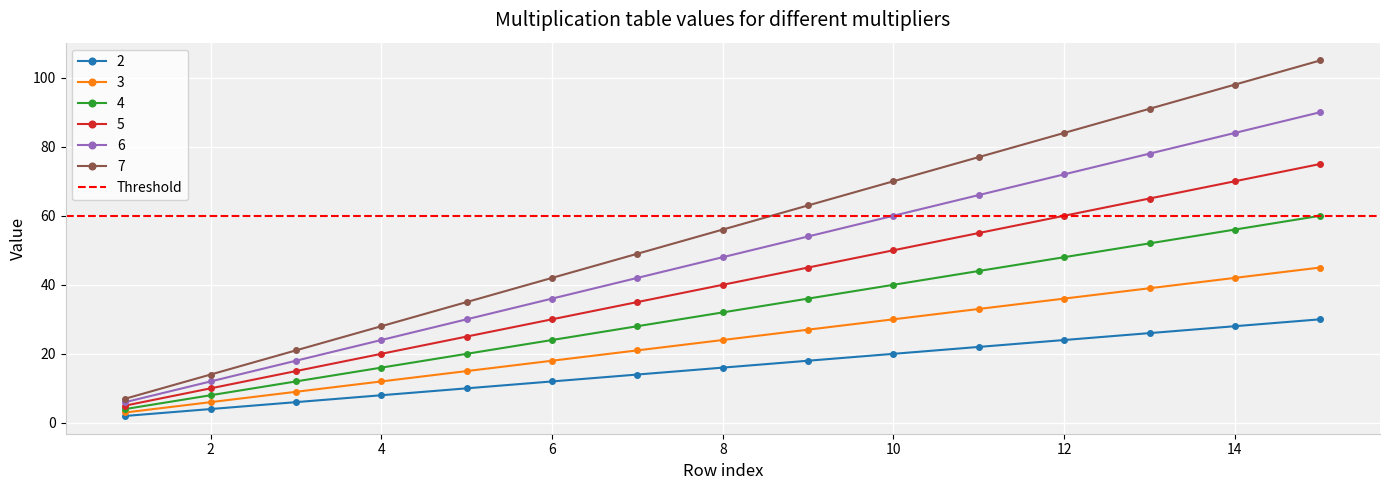

Which series changed the most between 5 and 9?

7